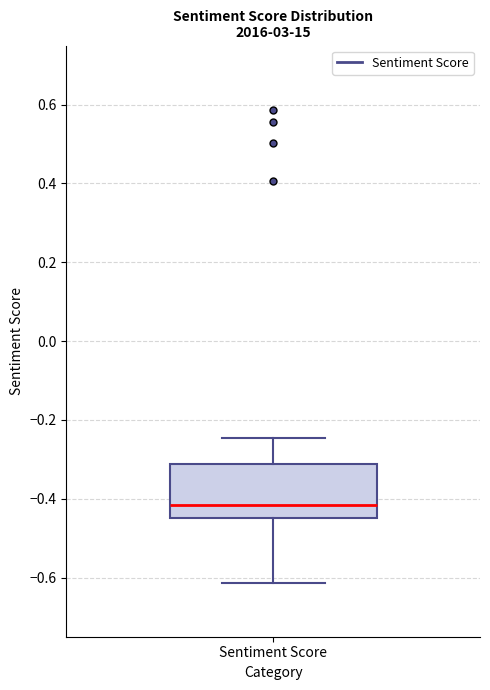

Transcribe this box plot: give where the median line is, the range the box spans, and where the two whiskers end, as read against the y-axis. The values are not printed on the chart, so give them approximately, as read against the axis.

median -0.42, box -0.44 to -0.32, whiskers -0.62 to -0.24